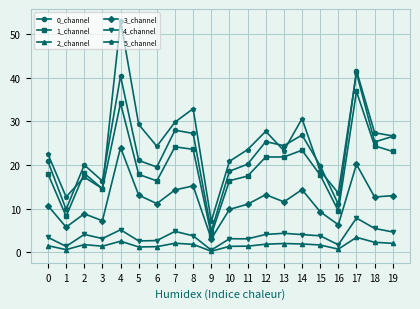

Is this an area chart (filled region under the line)?

No